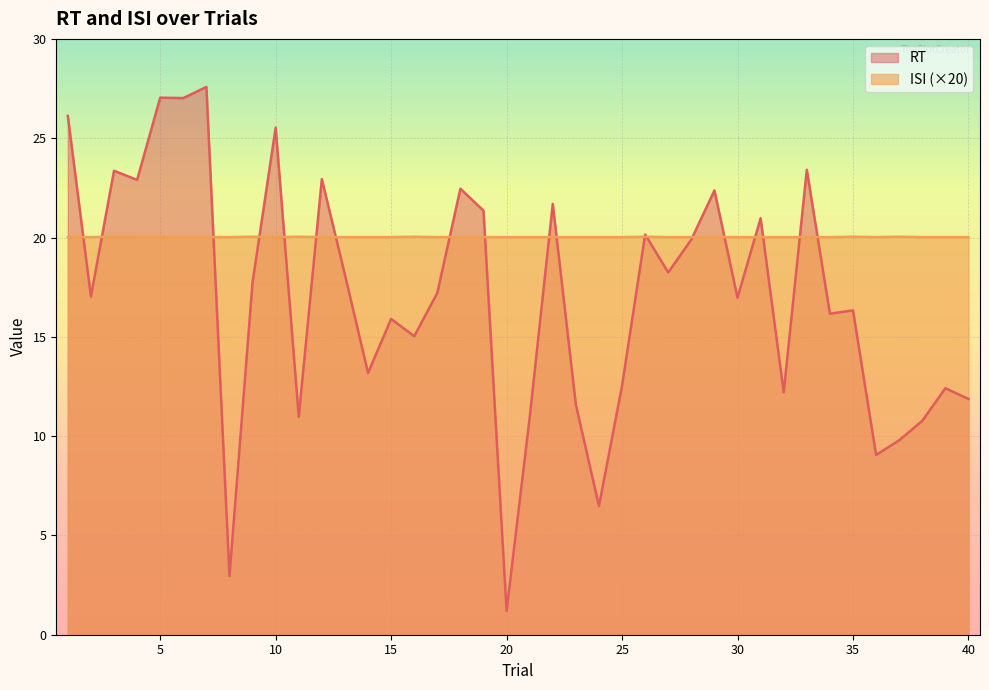

Is the value of RT at 25 greater than the value of ISI at 22?

No